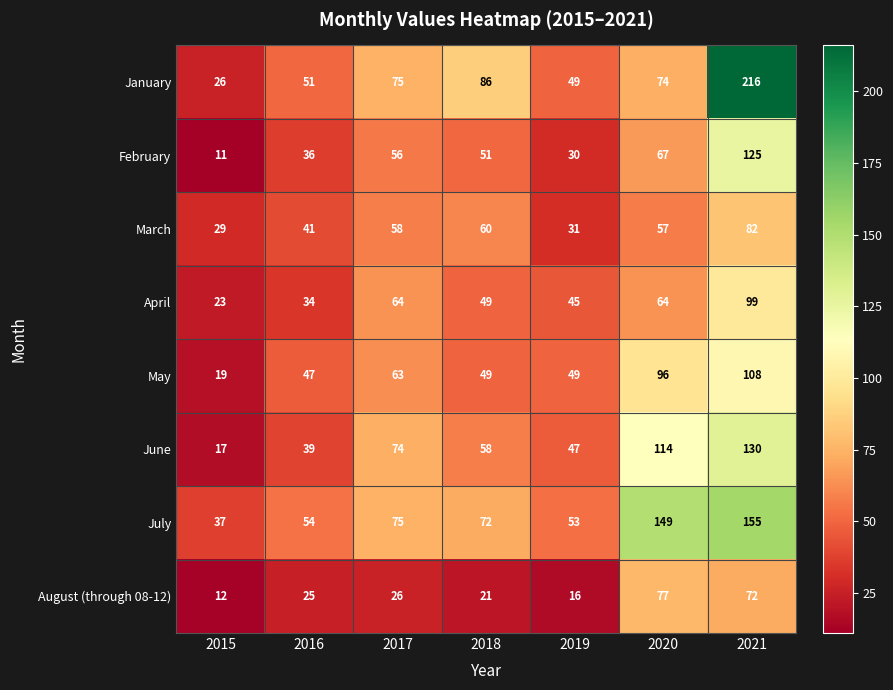

What is the sum of all January values?

577